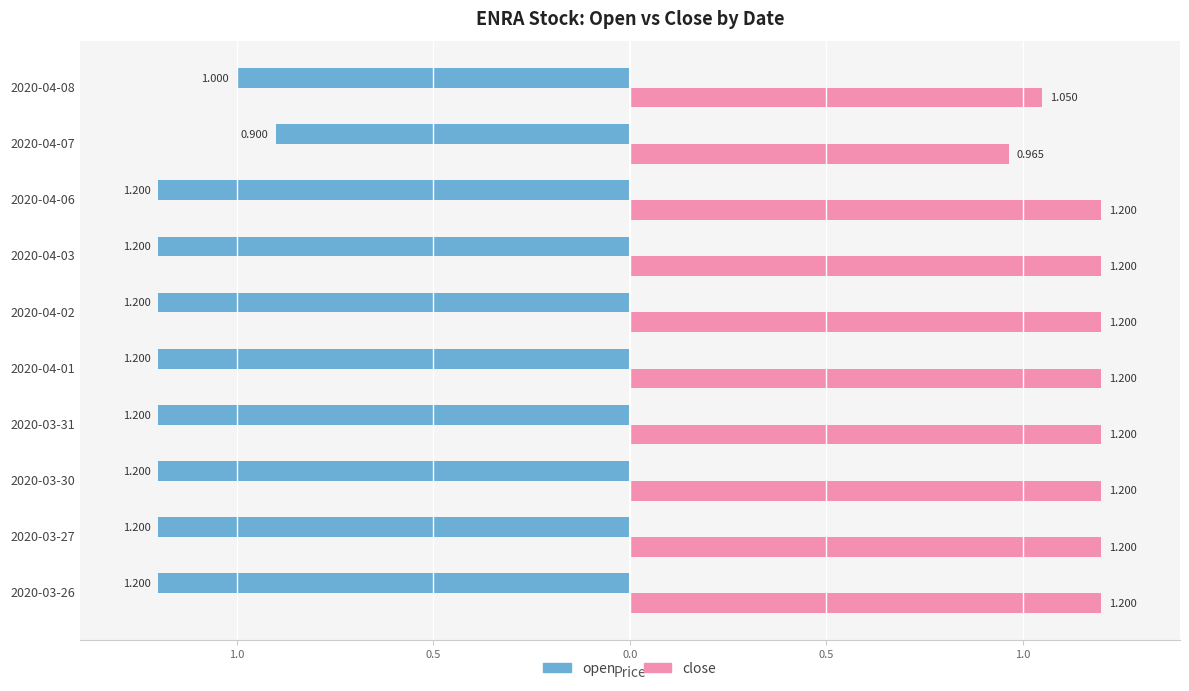

What is the maximum value for close?

1.2